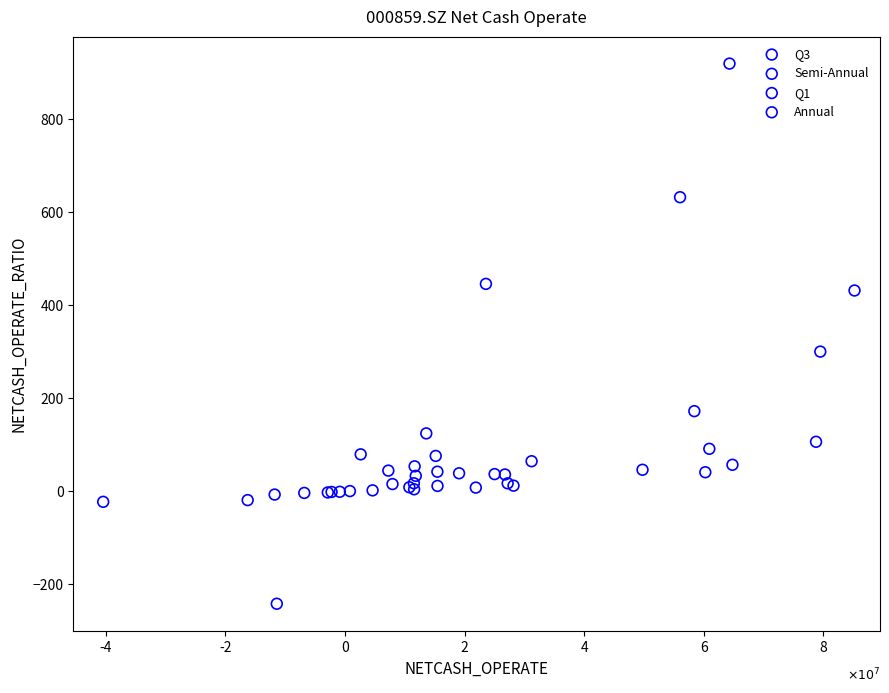

Which series contains the highest Y value?

Q1